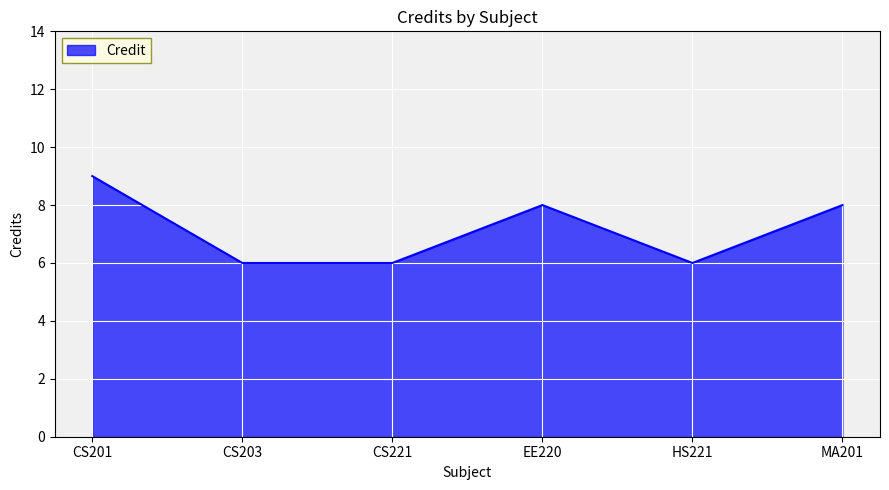

What is the average value?

7